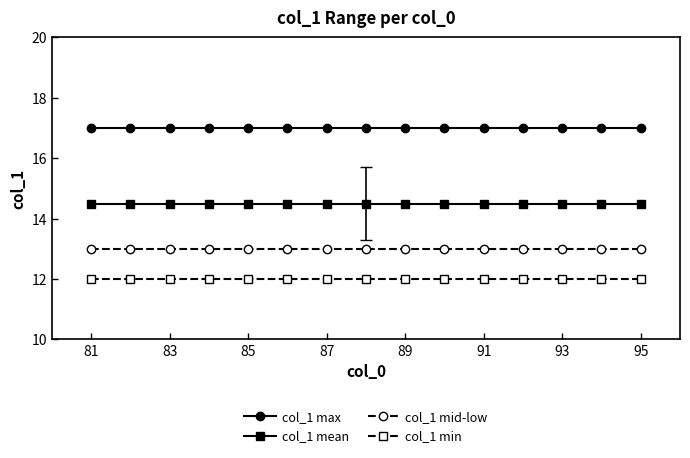

Which series has the largest total across all categories?

col_1 max